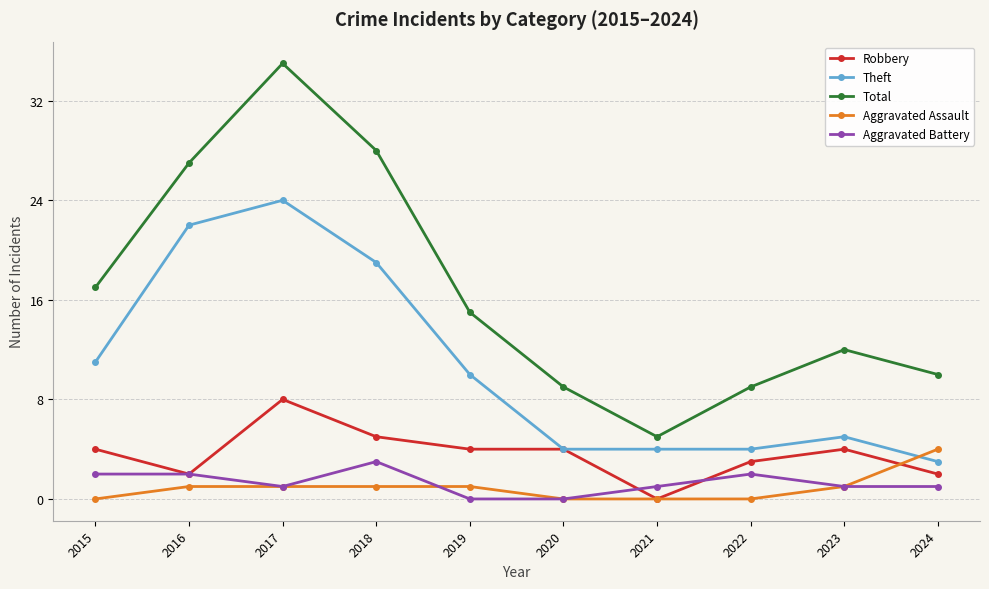

Reading left to right, transcribe all the data shown in this chart.

Robbery: 2015=4	2016=2	2017=8	2018=5	2019=4	2020=4	2021=0	2022=3	2023=4	2024=2
Theft: 2015=11	2016=22	2017=24	2018=19	2019=10	2020=4	2021=4	2022=4	2023=5	2024=3
Total: 2015=17	2016=27	2017=35	2018=28	2019=15	2020=9	2021=5	2022=9	2023=12	2024=10
Aggravated Assault: 2015=0	2016=1	2017=1	2018=1	2019=1	2020=0	2021=0	2022=0	2023=1	2024=4
Aggravated Battery: 2015=2	2016=2	2017=1	2018=3	2019=0	2020=0	2021=1	2022=2	2023=1	2024=1